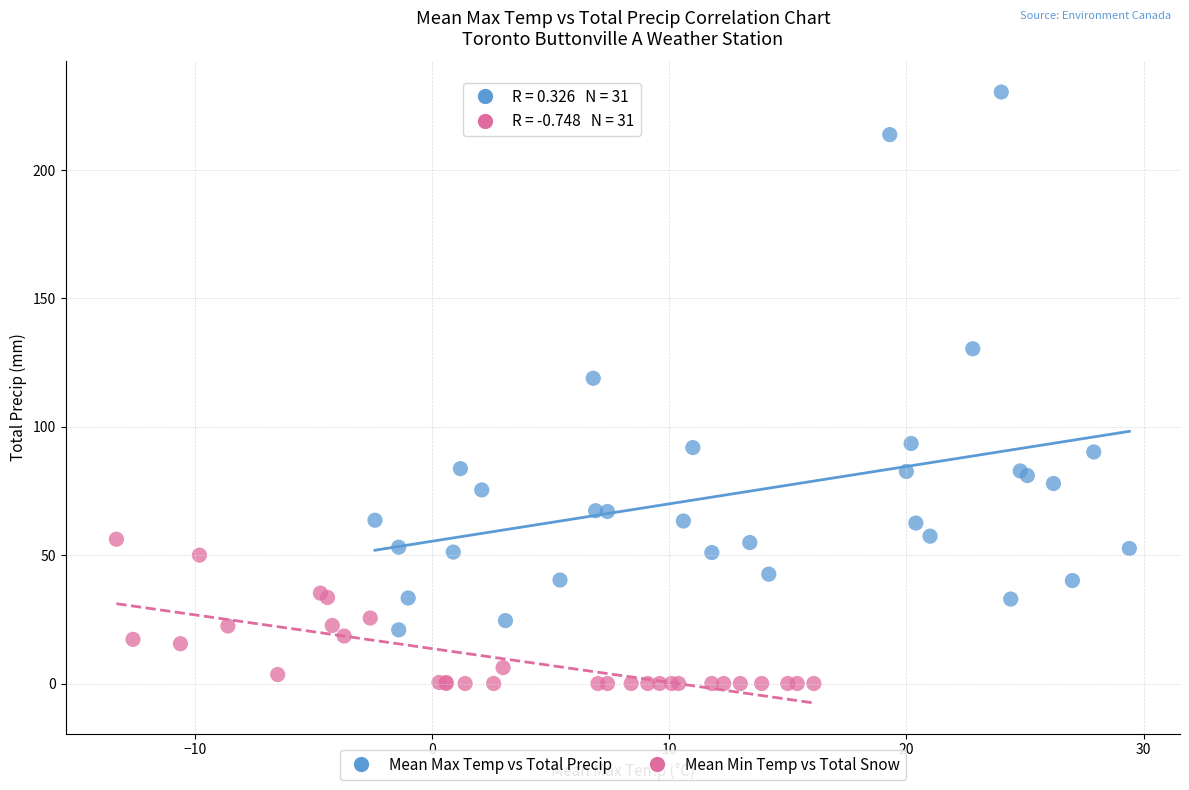

Which series has the largest Y range (max minus min)?

Mean Max Temp vs Total Precip